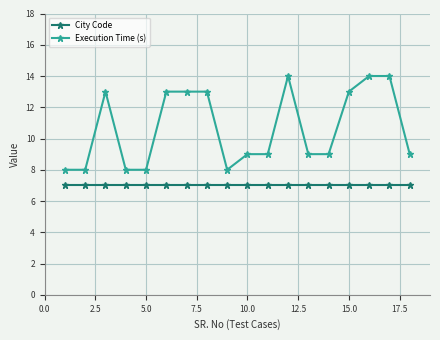

What is the value of the Execution Time (s) point at the 1st from the left?

8